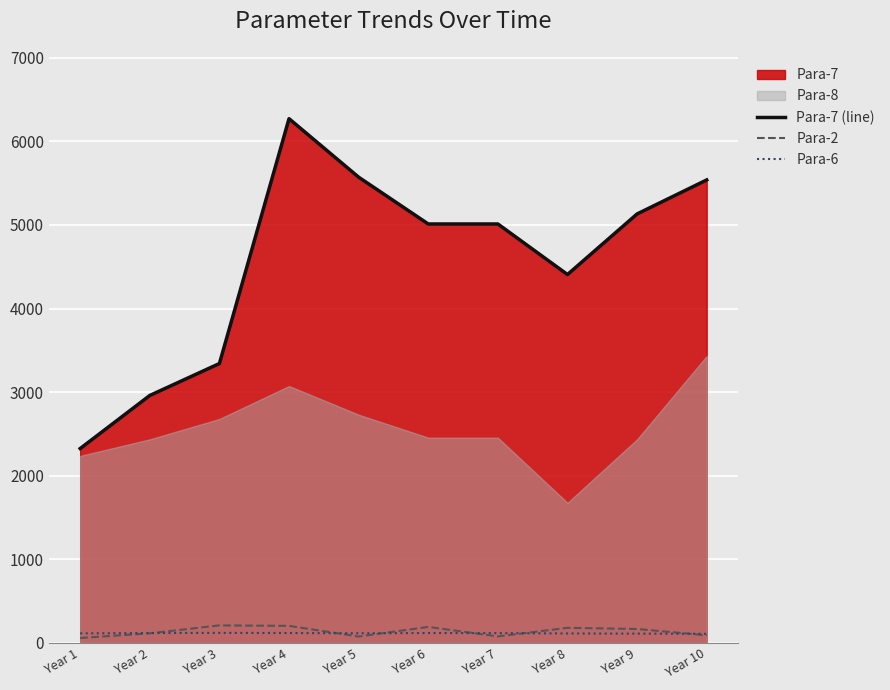

True or false: Para-6 has more than 0 points higher than both neighbors.

True